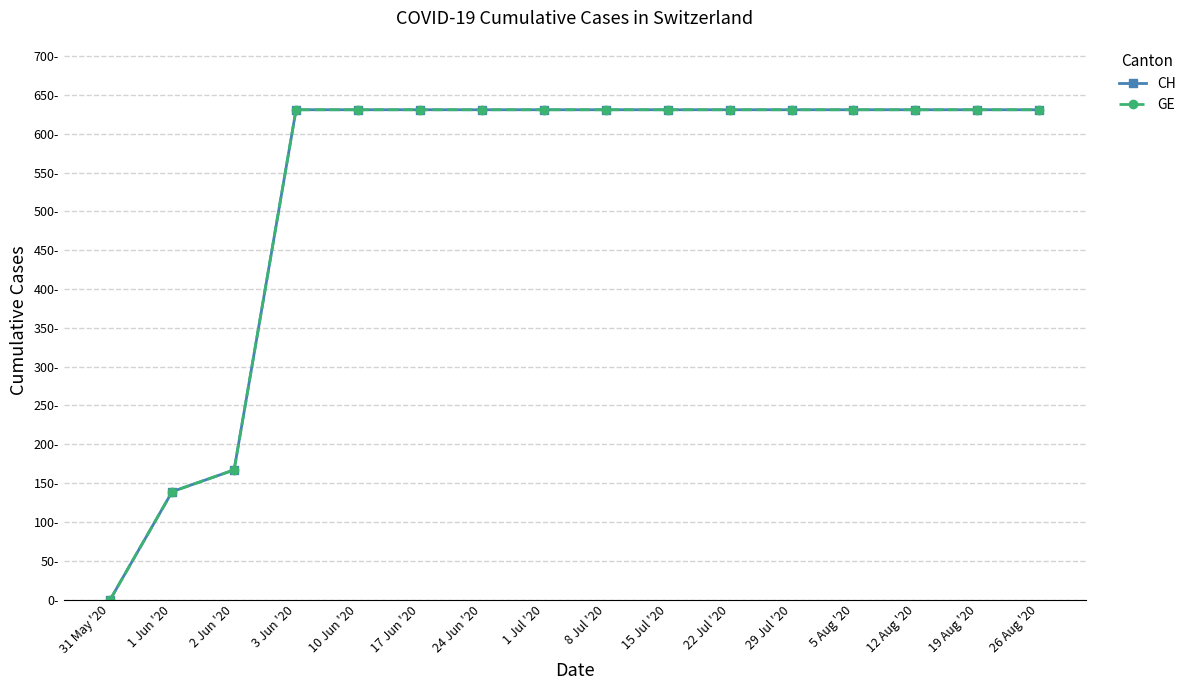

The GE series shows 631 at 8 Jul '20. True or false?

True